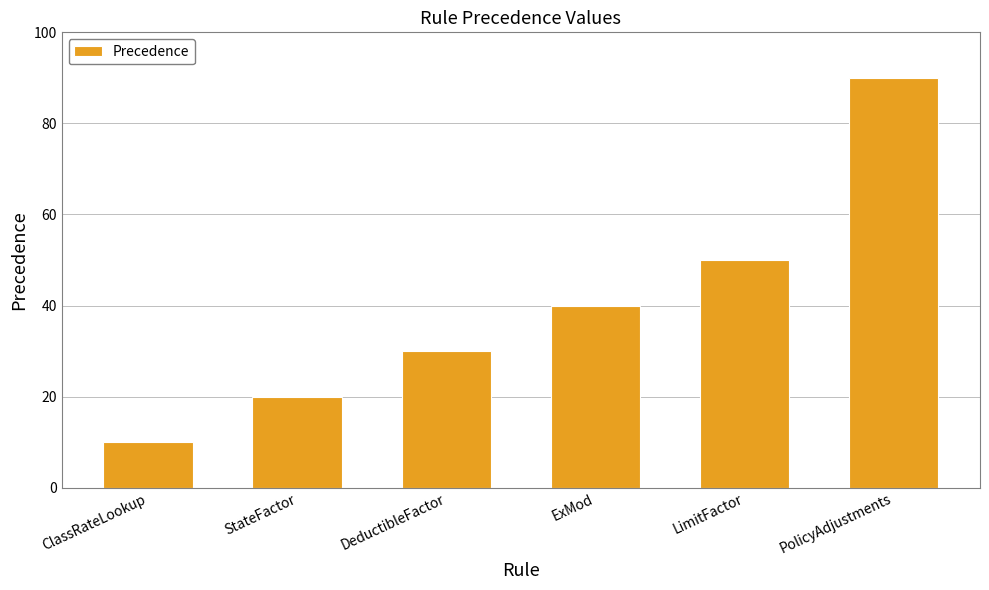

Reading left to right, transcribe all the data shown in this chart.

ClassRateLookup=10	StateFactor=20	DeductibleFactor=30	ExMod=40	LimitFactor=50	PolicyAdjustments=90